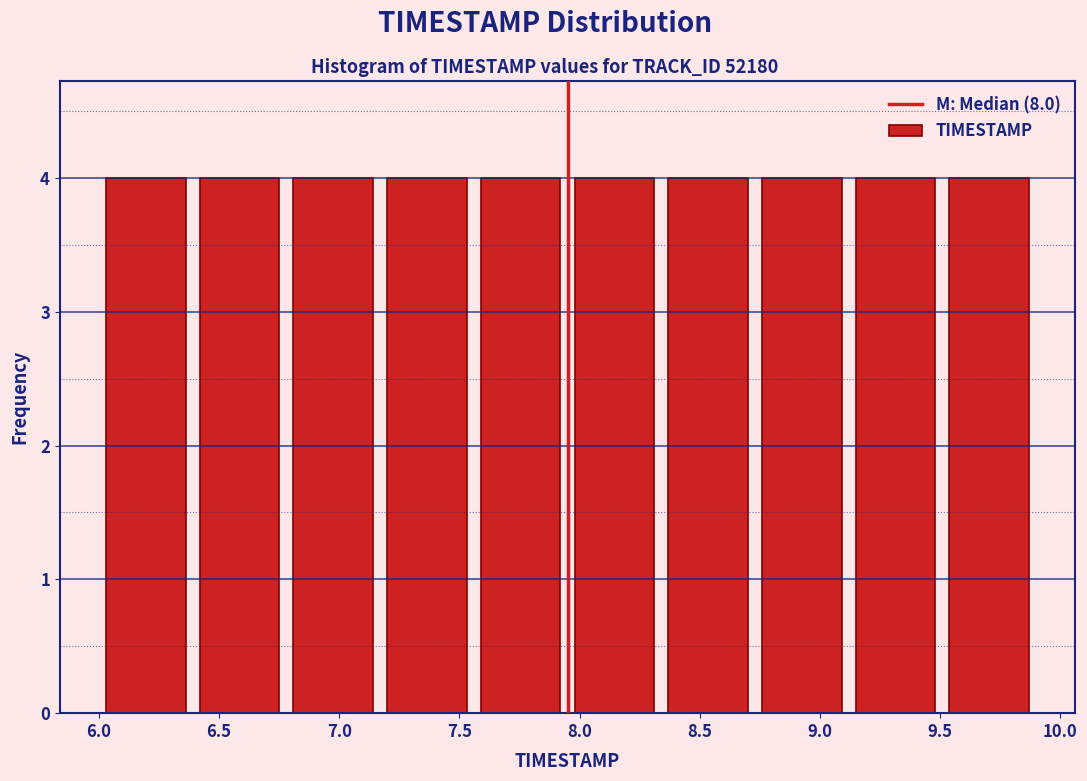

Reading left to right, transcribe this chart: for each bar, give the range it covers on the x-axis and its height. Neither the bar edges nor the heights are printed on the chart, so give them approximately, as read against the axes.

6.00 to 6.39: 4
6.39 to 6.78: 4
6.78 to 7.17: 4
7.17 to 7.56: 4
7.56 to 7.95: 4
7.95 to 8.34: 4
8.34 to 8.73: 4
8.73 to 9.12: 4
9.12 to 9.51: 4
9.51 to 9.90: 4